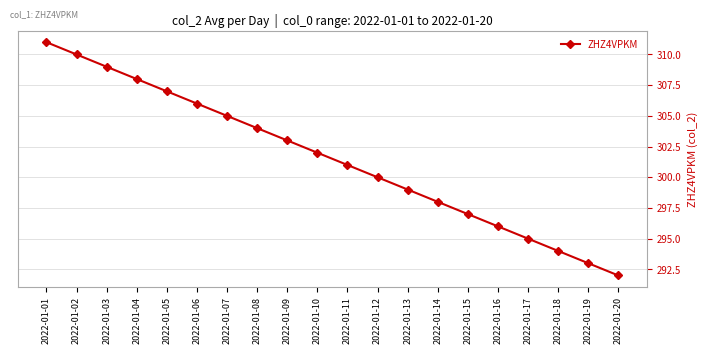

Does the chart display data point markers on the line(s)?

Yes